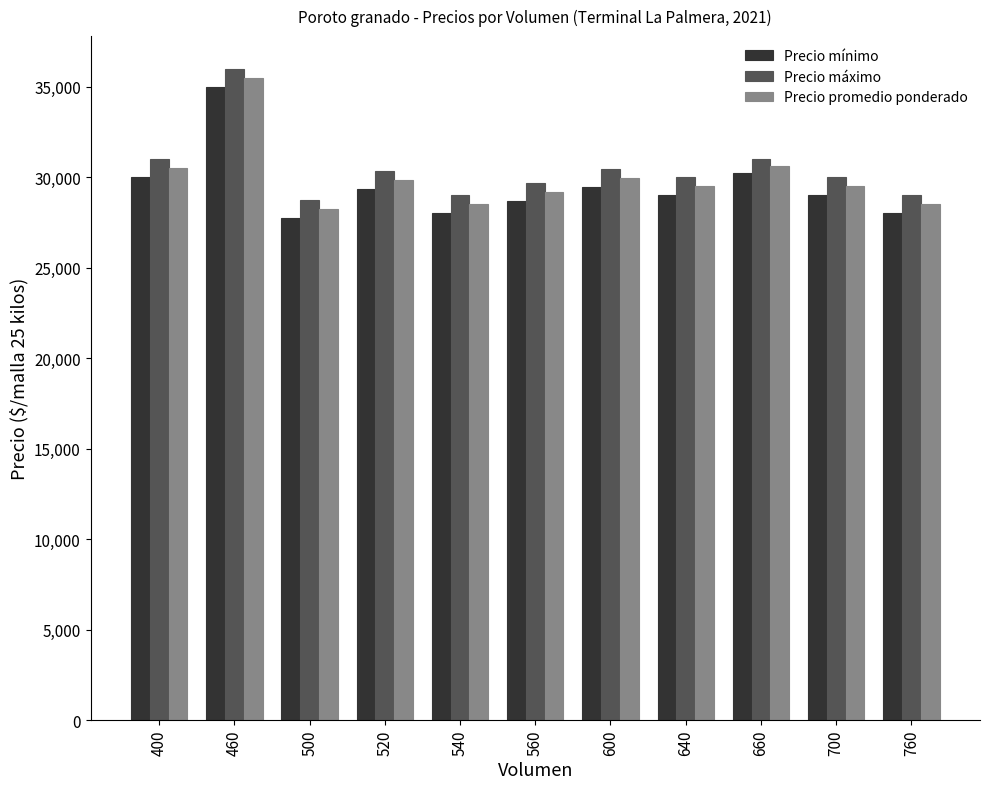

Rank the series at 560 from lowest to highest value.

Precio mínimo, Precio promedio ponderado, Precio máximo